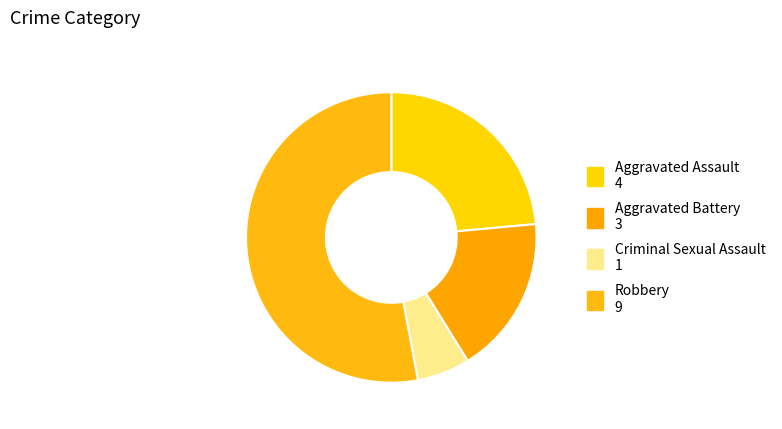

Which slice is the largest?

Robbery